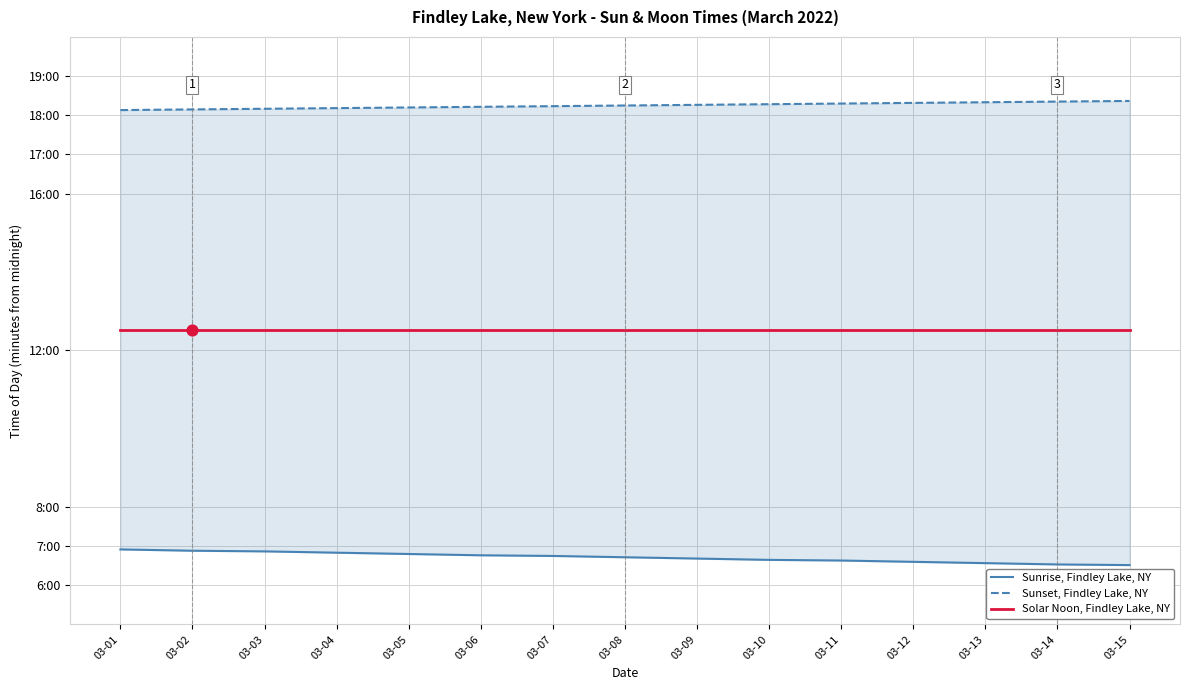

At which category is the sum across all series the highest?

03-01